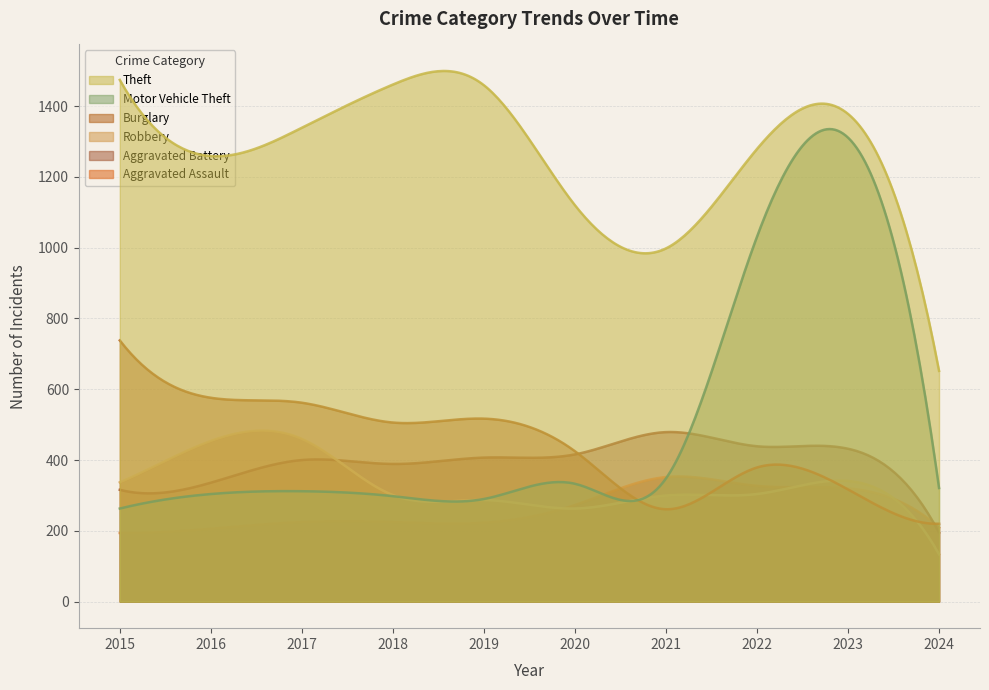

What is the maximum value for Aggravated Assault?

353.7